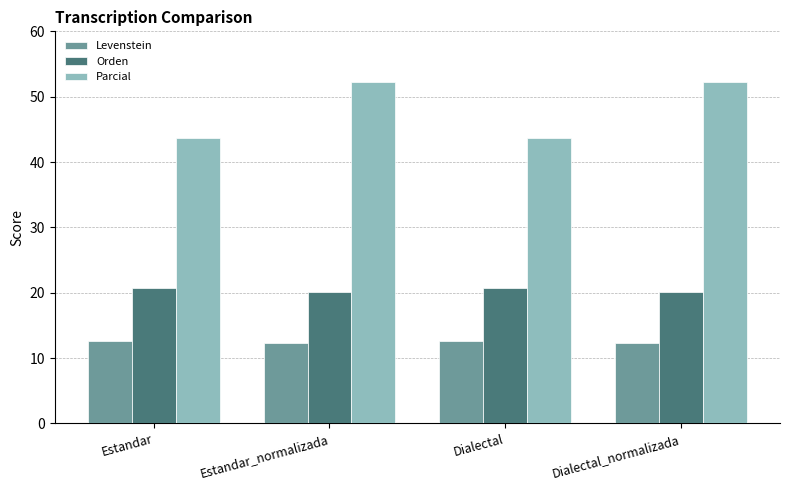

The Parcial series shows 34.9 at Estandar_normalizada. True or false?

False